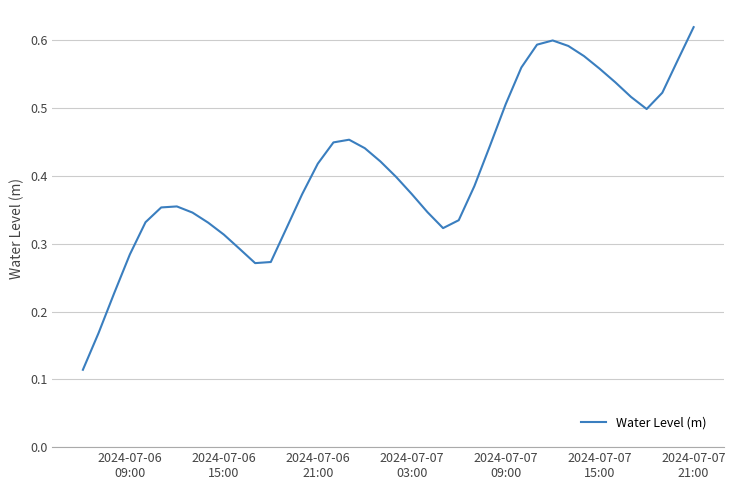

Does the chart have visible grid lines?

Yes